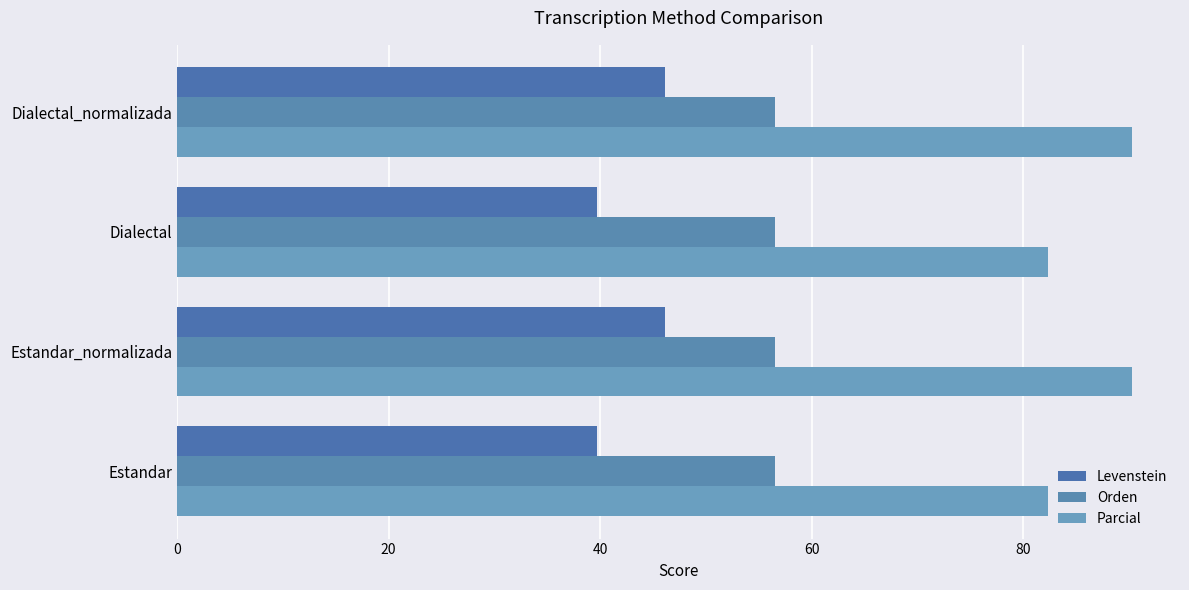

How many data points in Parcial are above 90?

2